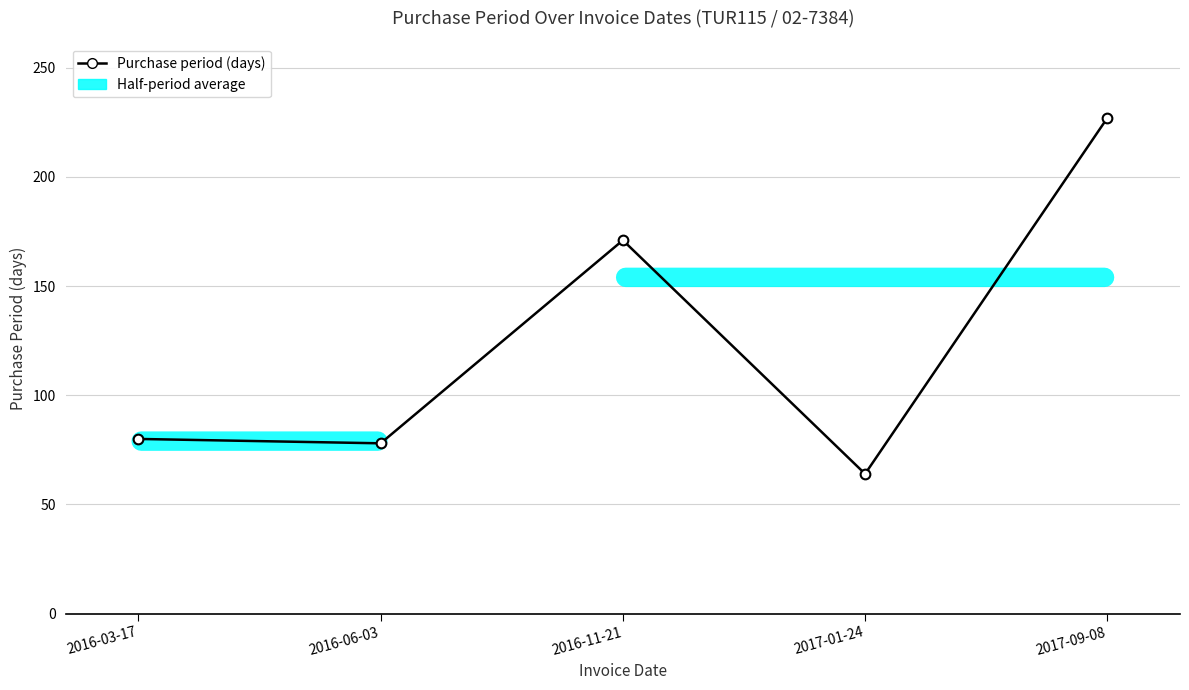

What is the change in value from 2016-06-03 to 2017-09-08?

+149